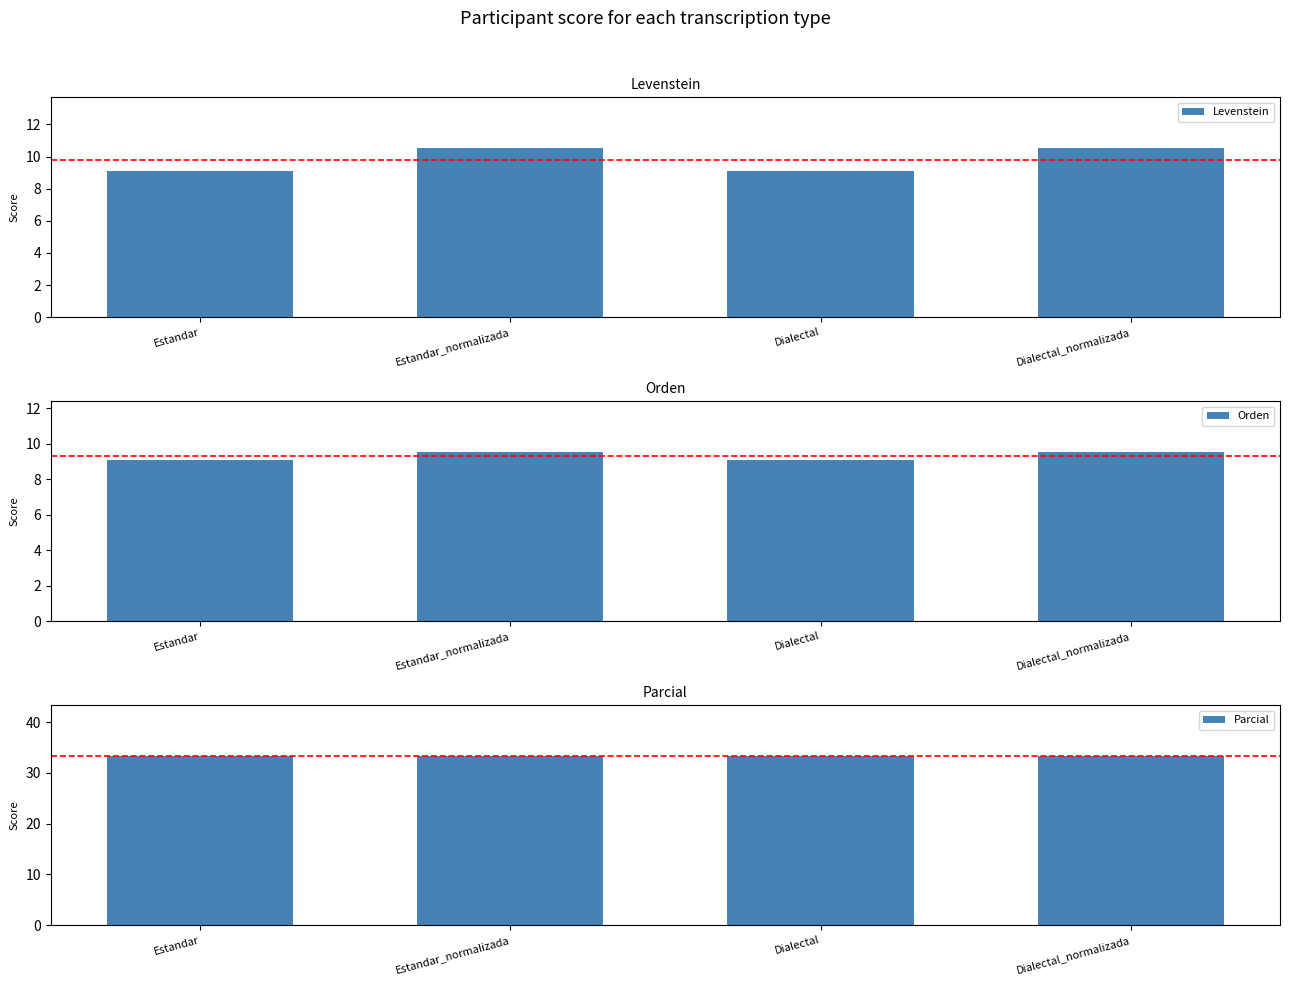

What is the label of the 4th bar from the left?

Dialectal_normalizada